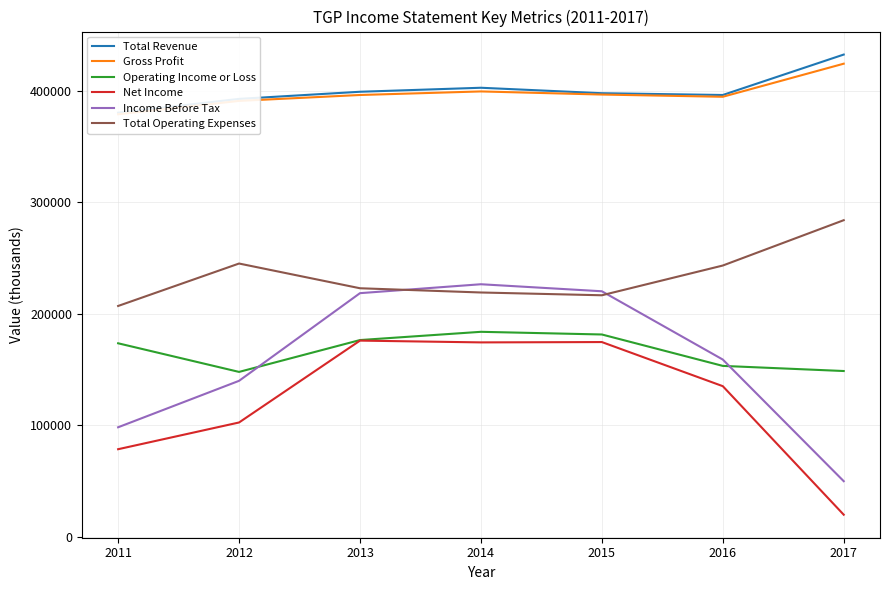

Is it true that Net Income equals 70948 at 2012?

False